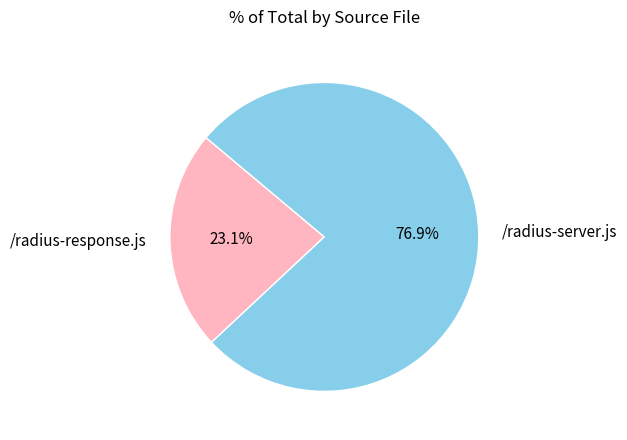

Approximately how many times larger is the value at /radius-server.js compared to /radius-response.js?

3.3